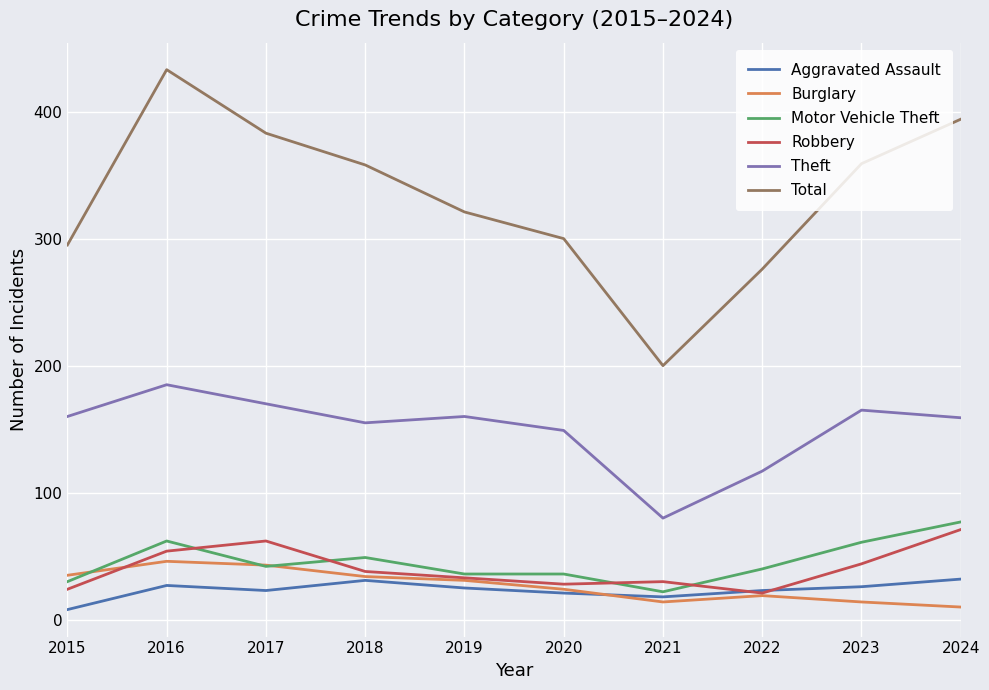

What is the sum of all Motor Vehicle Theft values?

455